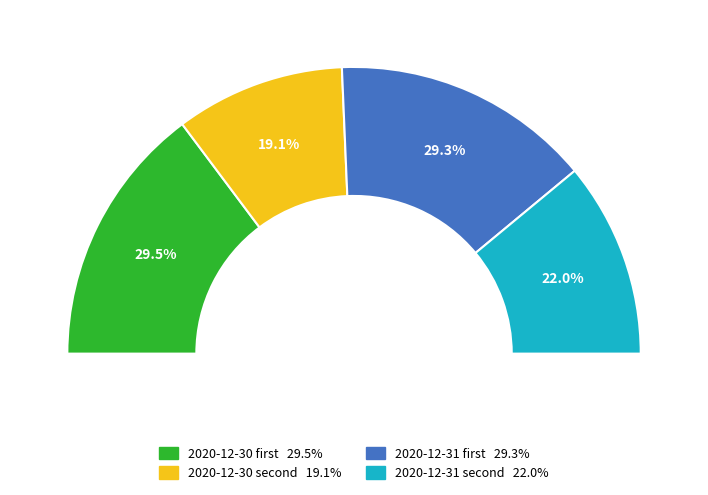

How many slices are in this pie chart?

4